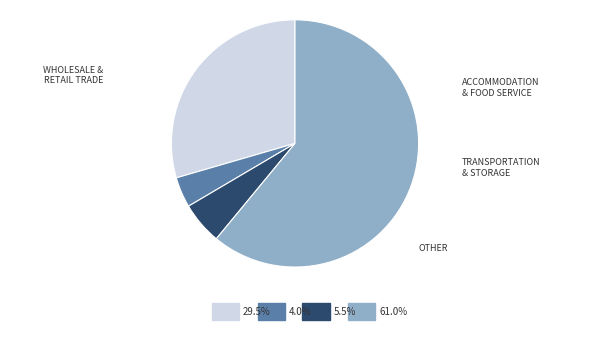

How many segments does this pie chart have?

4